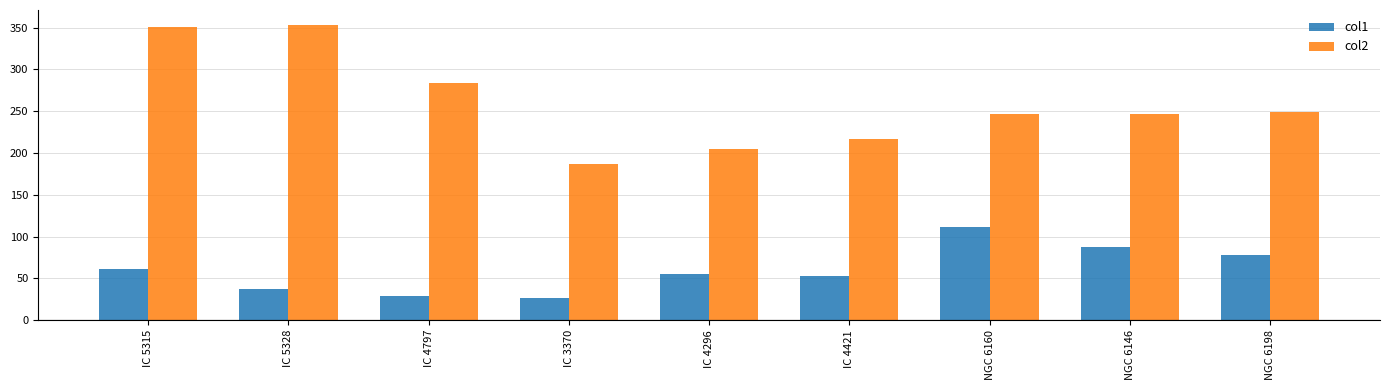

How many groups of bars are there?

9